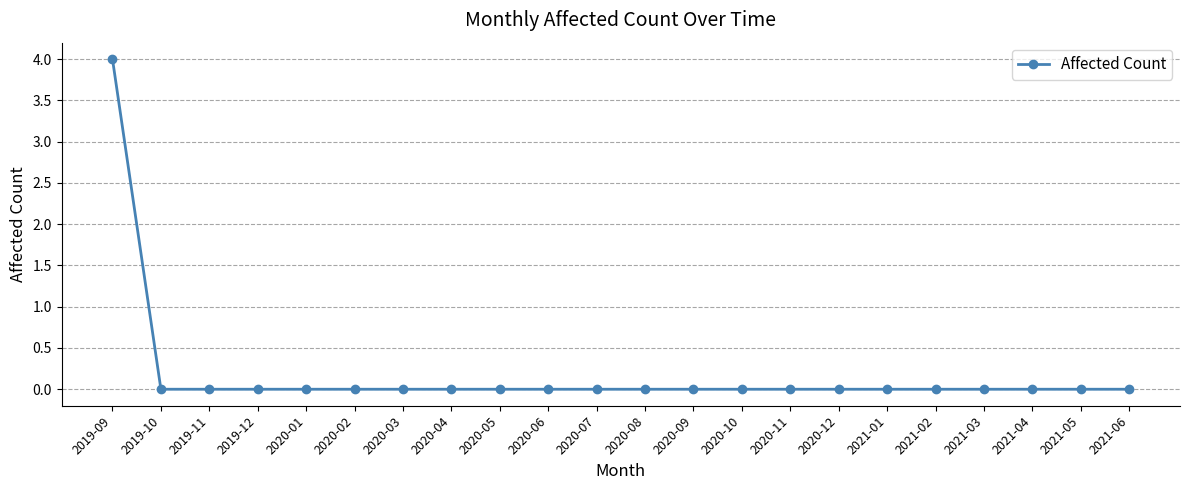

Reading left to right, transcribe all the data shown in this chart.

2019-09=4	2019-10=0	2019-11=0	2019-12=0	2020-01=0	2020-02=0	2020-03=0	2020-04=0	2020-05=0	2020-06=0	2020-07=0	2020-08=0	2020-09=0	2020-10=0	2020-11=0	2020-12=0	2021-01=0	2021-02=0	2021-03=0	2021-04=0	2021-05=0	2021-06=0